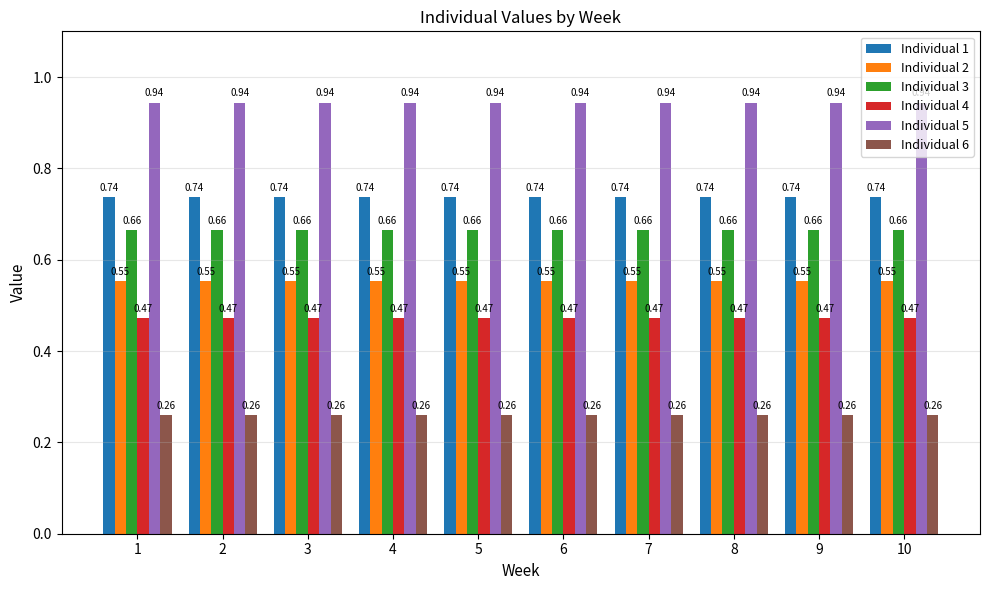

Which series has the largest total across all categories?

Individual 5